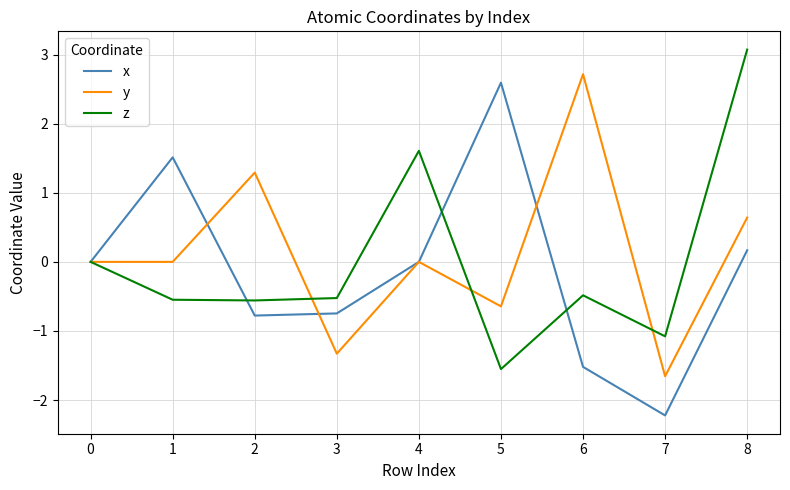

What is the maximum value for x?

2.6